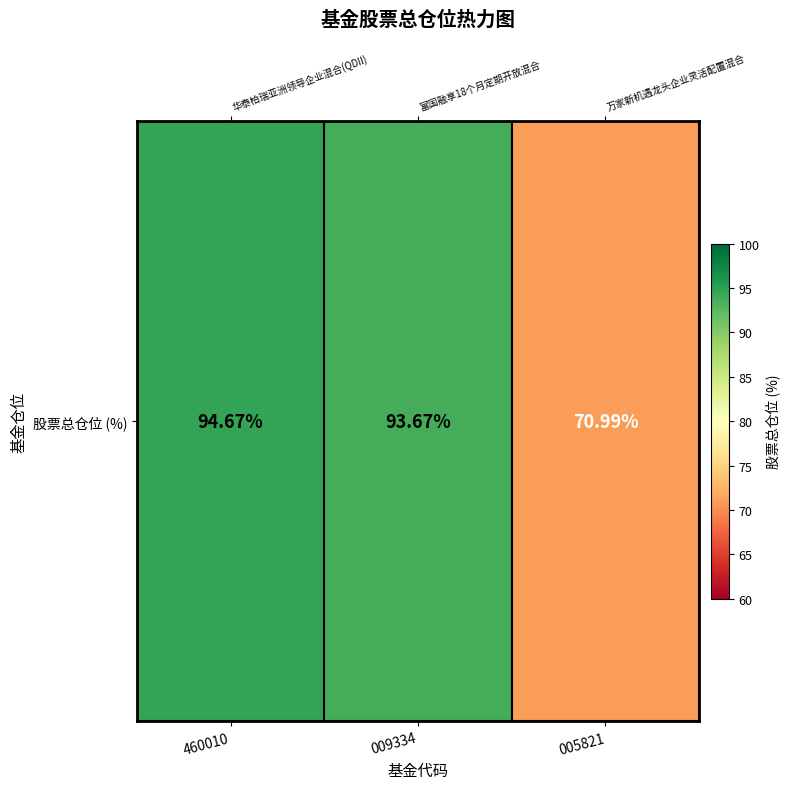

List the labels in order of value, smallest first.

005821, 009334, 460010